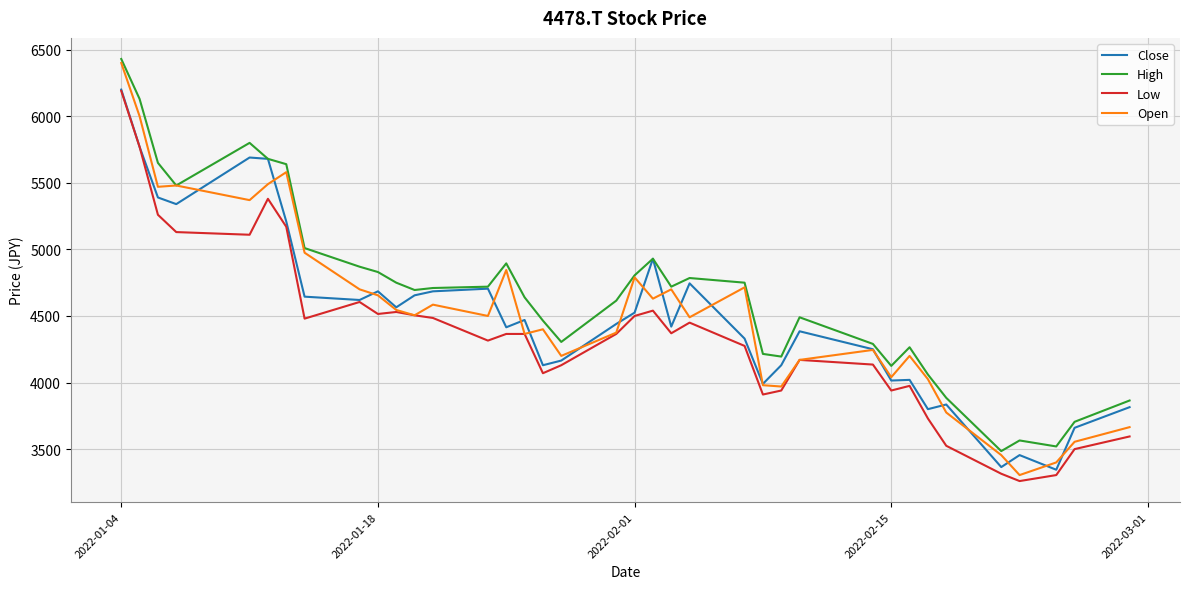

What is the lowest value of the Low series?

3260